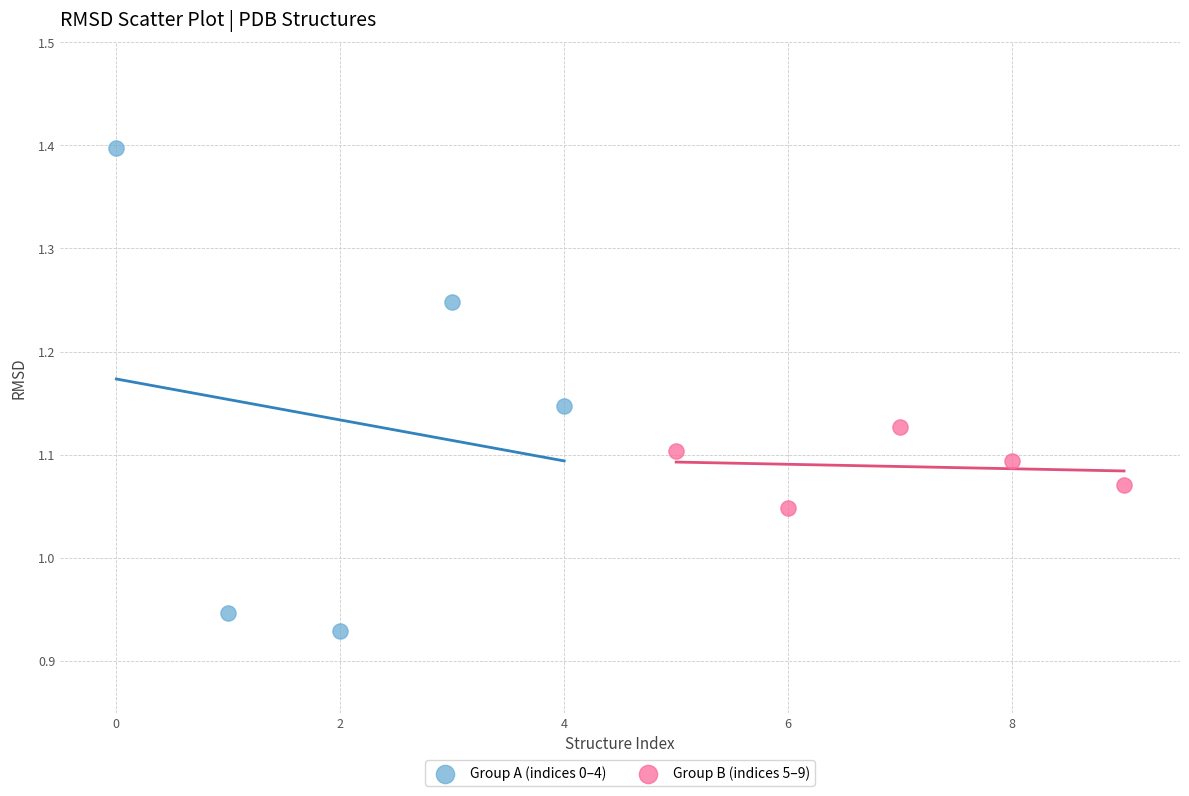

Which series contains the highest Y value?

Group A (indices 0–4)